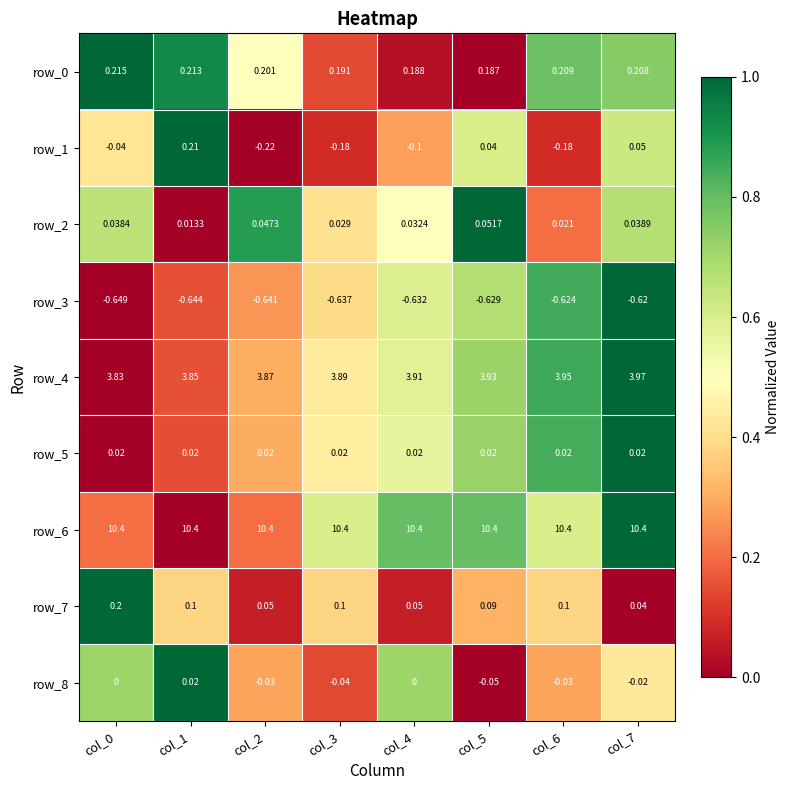

Is the value of row_5 at col_0 greater than the value of row_6 at col_4?

No